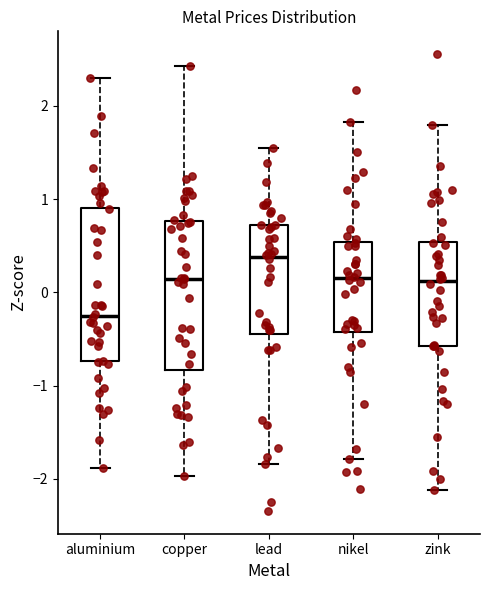

Which box's median line is the lowest?

aluminium